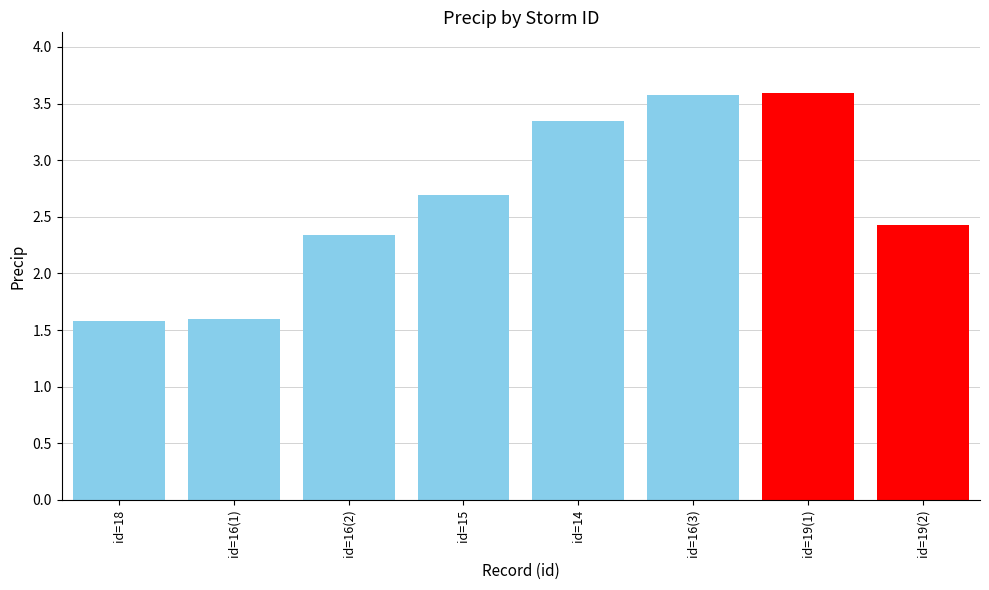

What is the sum of all values?

21.2